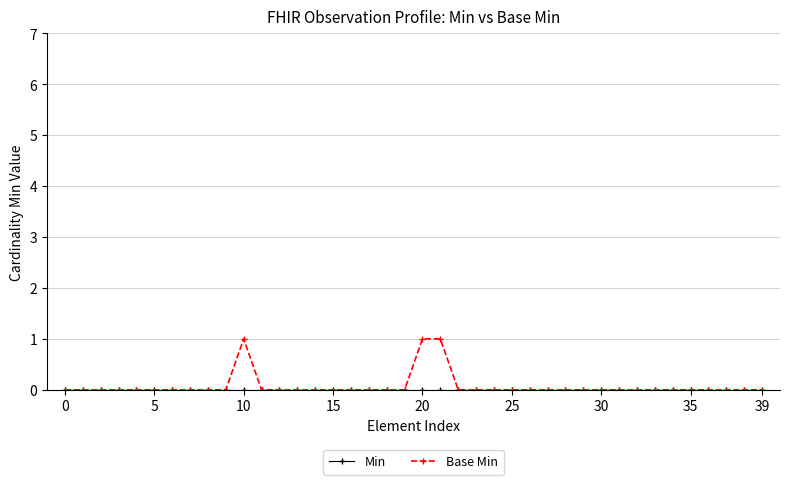

In Base Min, how many points are higher than both neighbors (excluding endpoints)?

1